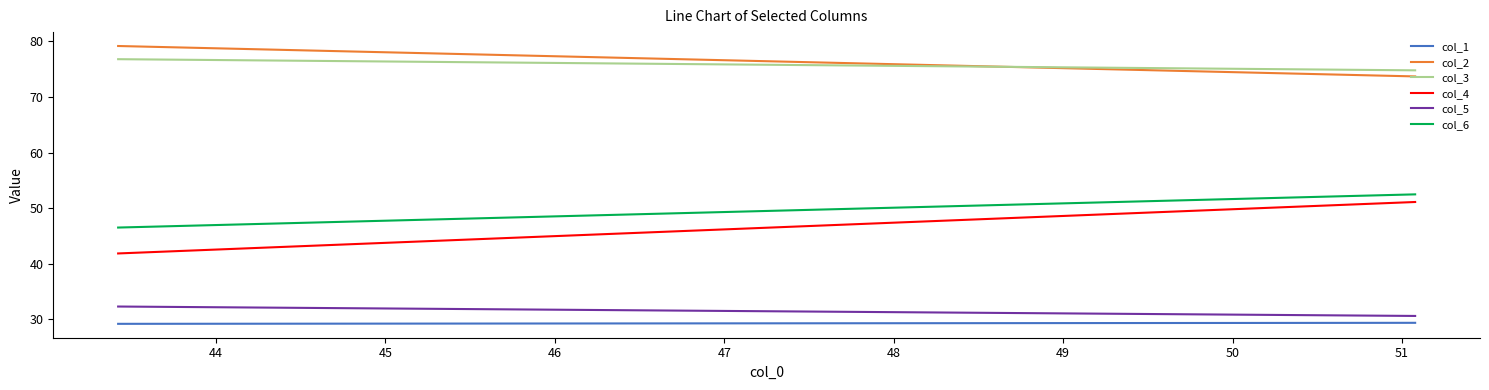

What is the total value across all series at 44?

312.1